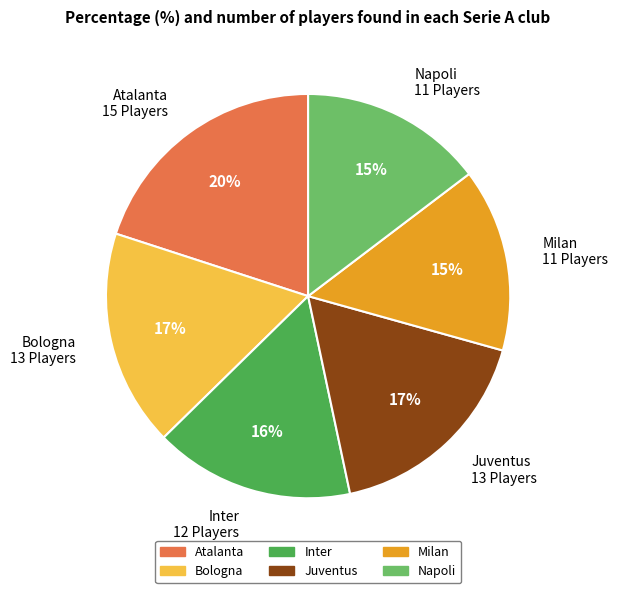

To the nearest percent, what is the difference between the largest and smallest slice percentages?

5%